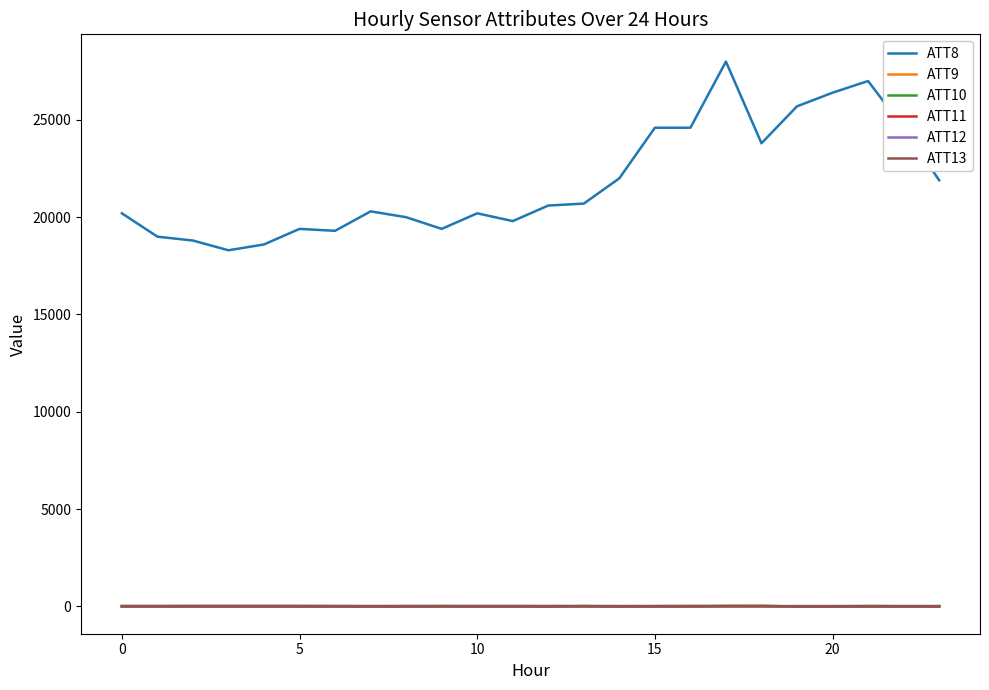

What is the sum of all ATT9 values?

-164.2